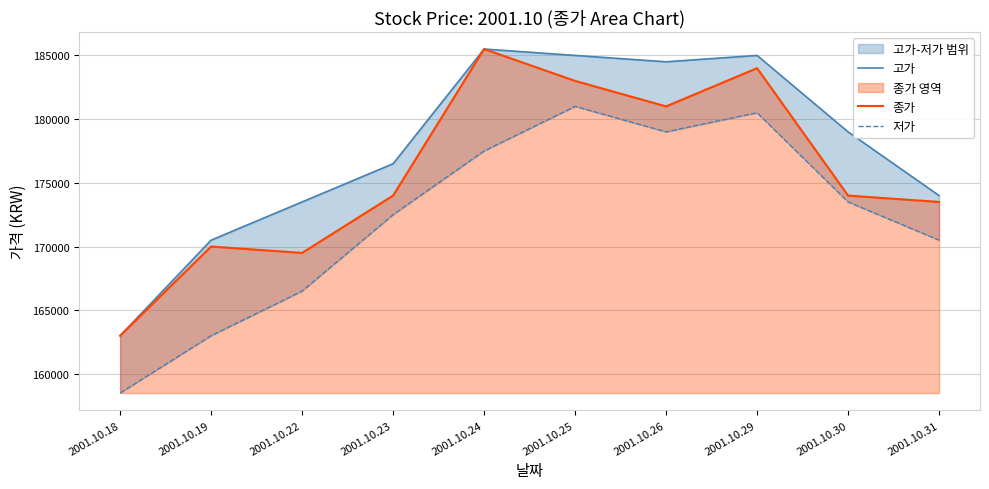

What is the difference between the 고가 values at 2001.10.26 and 2001.10.19?

14000